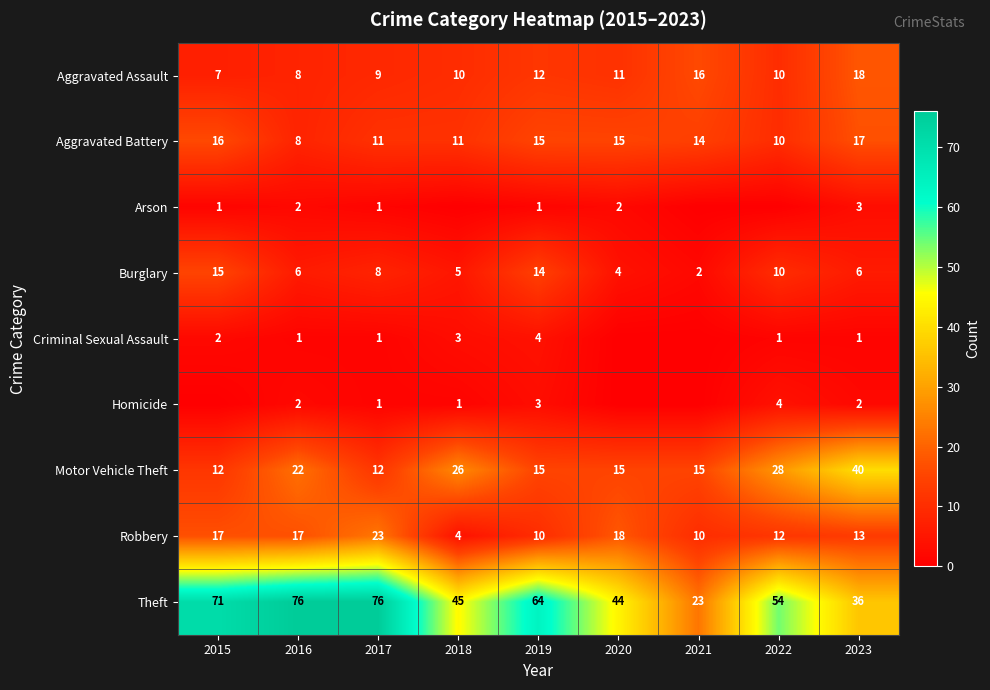

What is the lowest value of the Aggravated Battery series?

8